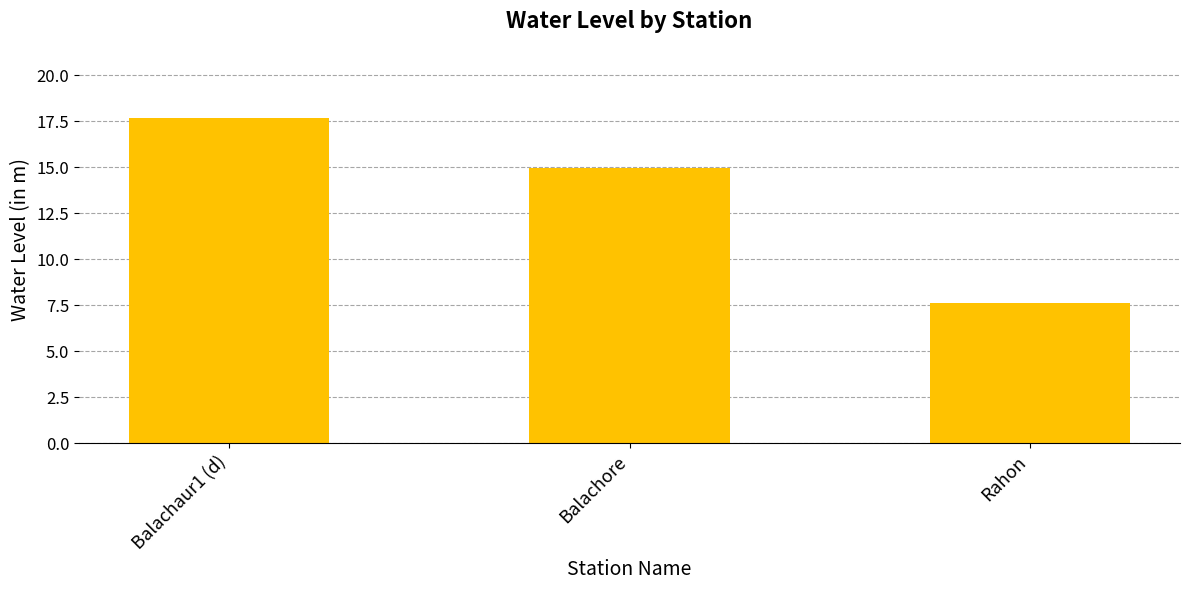

How many values exceed 14?

2